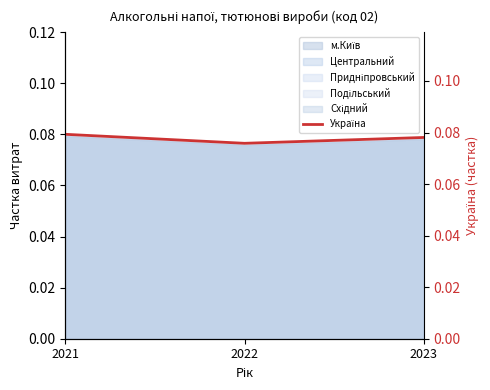

What is the value of the 2nd point from the left?

0.1